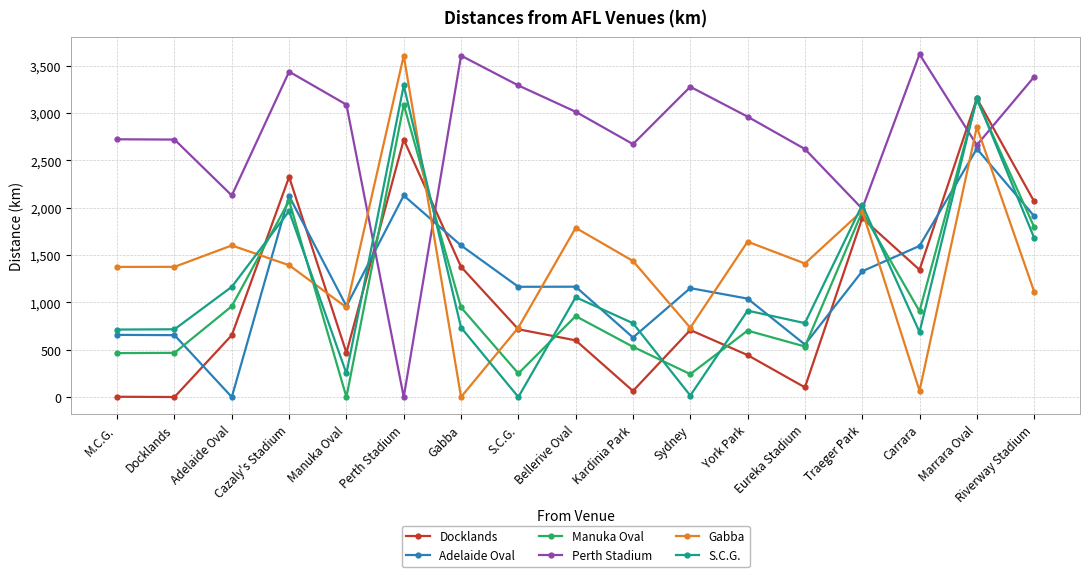

How many times do Adelaide Oval and Manuka Oval cross each other?

8